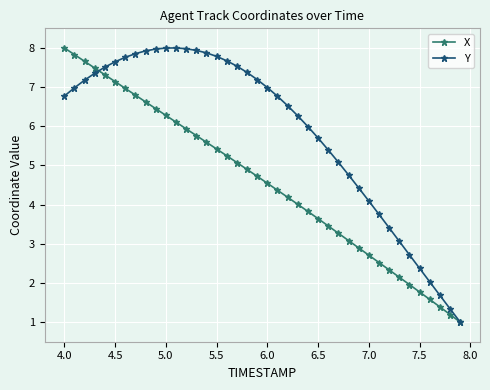

What is the maximum value shown in the chart?

8.0